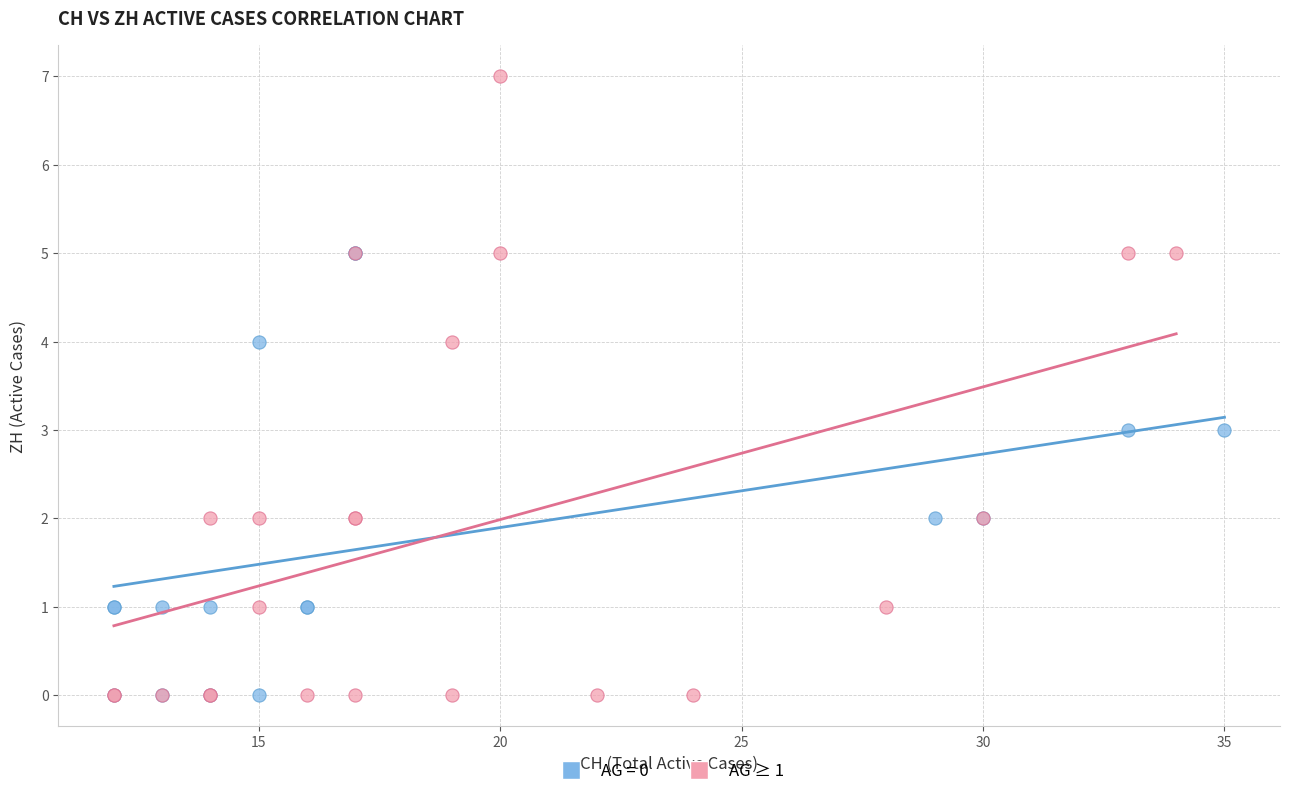

Which series has the largest Y range (max minus min)?

AG ≥ 1